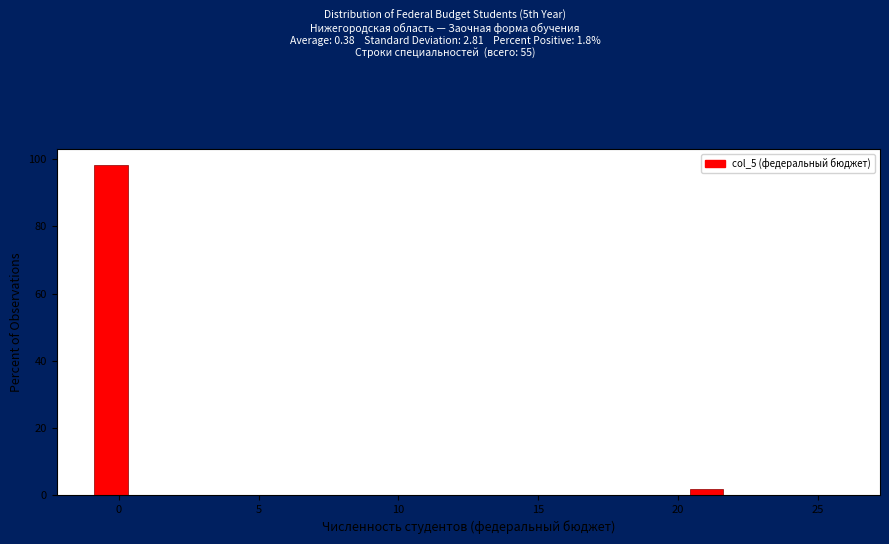

Read against the x-axis, roughly where is the centre of the tallest bar?

-0.5